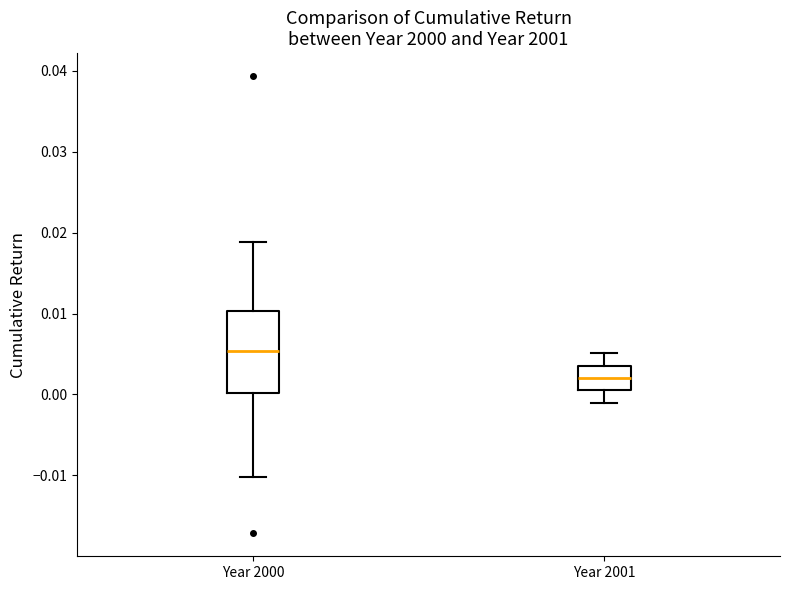

Which box has the lowest median line?

Year 2001